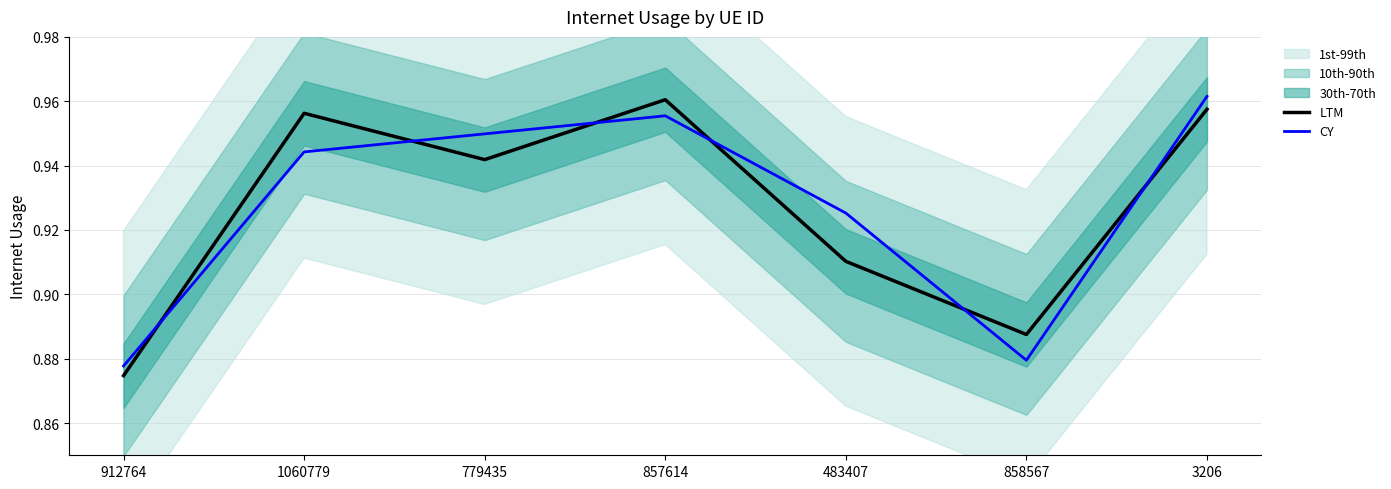

Is the value of LTM at 857614 greater than the value of CY at 857614?

Yes